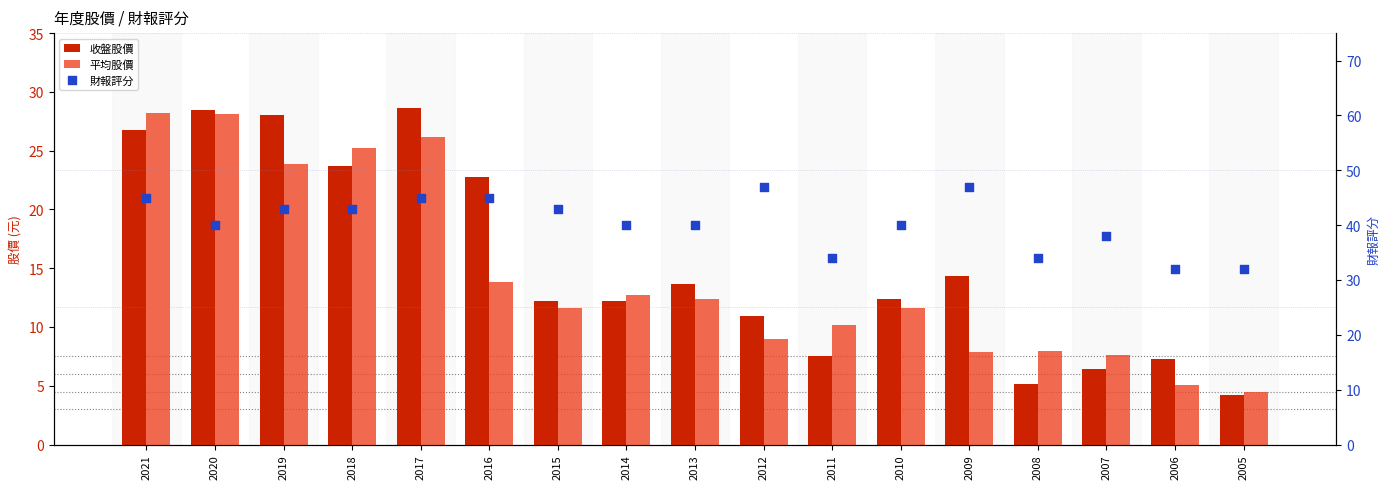

What are all the series names shown in the legend?

收盤股價, 平均股價, 財報評分